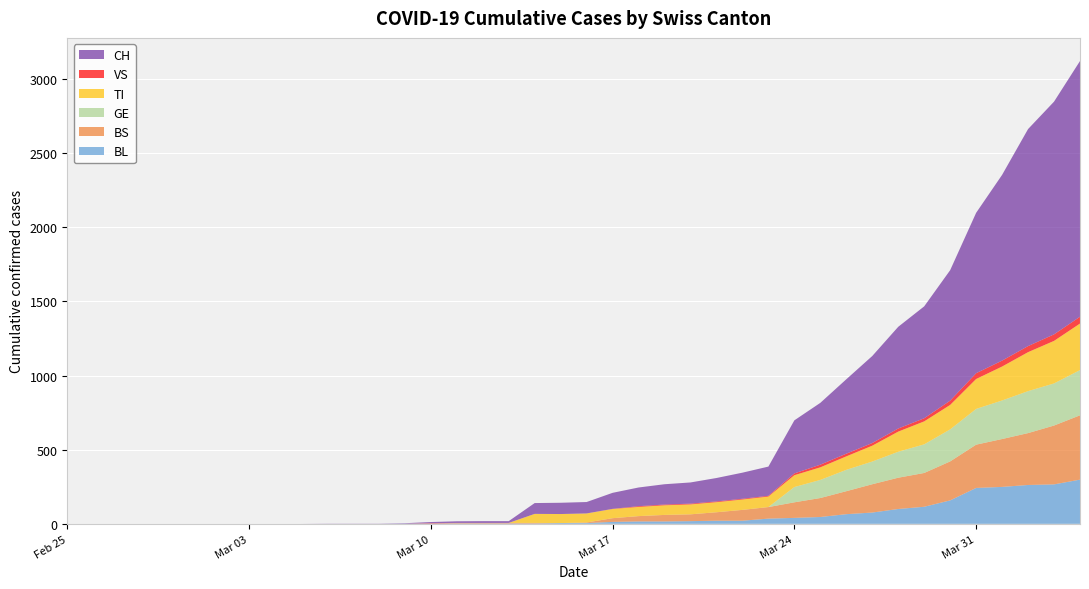

Reading left to right, transcribe all the data shown in this chart.

BL: 2020-02-25=0	2020-02-26=0	2020-02-27=0	2020-02-28=0	2020-02-29=0	2020-03-01=0	2020-03-02=0	2020-03-03=0	2020-03-04=0	2020-03-05=0	2020-03-06=0	2020-03-07=0	2020-03-08=0	2020-03-09=1	2020-03-10=2	2020-03-11=2	2020-03-12=2	2020-03-13=2	2020-03-14=2	2020-03-15=5	2020-03-16=5	2020-03-17=13	2020-03-18=16	2020-03-19=16	2020-03-20=18	2020-03-21=21	2020-03-22=21	2020-03-23=35	2020-03-24=40	2020-03-25=46	2020-03-26=65	2020-03-27=76	2020-03-28=100	2020-03-29=115	2020-03-30=158	2020-03-31=242	2020-04-01=249	2020-04-02=262	2020-04-03=266	2020-04-04=298
BS: 2020-02-25=0	2020-02-26=0	2020-02-27=0	2020-02-28=0	2020-02-29=0	2020-03-01=0	2020-03-02=0	2020-03-03=0	2020-03-04=0	2020-03-05=0	2020-03-06=0	2020-03-07=0	2020-03-08=0	2020-03-09=0	2020-03-10=0	2020-03-11=4	2020-03-12=4	2020-03-13=4	2020-03-14=4	2020-03-15=0	2020-03-16=4	2020-03-17=25	2020-03-18=36	2020-03-19=44	2020-03-20=46	2020-03-21=57	2020-03-22=73	2020-03-23=78	2020-03-24=105	2020-03-25=128	2020-03-26=155	2020-03-27=191	2020-03-28=211	2020-03-29=228	2020-03-30=263	2020-03-31=292	2020-04-01=323	2020-04-02=350	2020-04-03=397	2020-04-04=434
GE: 2020-02-25=0	2020-02-26=0	2020-02-27=0	2020-02-28=0	2020-02-29=0	2020-03-01=0	2020-03-02=0	2020-03-03=0	2020-03-04=0	2020-03-05=0	2020-03-06=0	2020-03-07=0	2020-03-08=0	2020-03-09=0	2020-03-10=0	2020-03-11=0	2020-03-12=0	2020-03-13=0	2020-03-14=0	2020-03-15=0	2020-03-16=0	2020-03-17=0	2020-03-18=0	2020-03-19=0	2020-03-20=0	2020-03-21=0	2020-03-22=0	2020-03-23=0	2020-03-24=103	2020-03-25=122	2020-03-26=144	2020-03-27=153	2020-03-28=175	2020-03-29=193	2020-03-30=216	2020-03-31=241	2020-04-01=260	2020-04-02=283	2020-04-03=284	2020-04-04=305
TI: 2020-02-25=0	2020-02-26=0	2020-02-27=0	2020-02-28=0	2020-02-29=0	2020-03-01=0	2020-03-02=0	2020-03-03=0	2020-03-04=0	2020-03-05=0	2020-03-06=0	2020-03-07=0	2020-03-08=0	2020-03-09=0	2020-03-10=0	2020-03-11=0	2020-03-12=0	2020-03-13=0	2020-03-14=61	2020-03-15=61	2020-03-16=61	2020-03-17=62	2020-03-18=62	2020-03-19=65	2020-03-20=67	2020-03-21=68	2020-03-22=70	2020-03-23=71	2020-03-24=80	2020-03-25=85	2020-03-26=91	2020-03-27=107	2020-03-28=136	2020-03-29=155	2020-03-30=165	2020-03-31=202	2020-04-01=229	2020-04-02=263	2020-04-03=287	2020-04-04=314
VS: 2020-02-25=0	2020-02-26=0	2020-02-27=0	2020-02-28=0	2020-02-29=0	2020-03-01=0	2020-03-02=0	2020-03-03=0	2020-03-04=0	2020-03-05=0	2020-03-06=0	2020-03-07=0	2020-03-08=0	2020-03-09=0	2020-03-10=3	2020-03-11=0	2020-03-12=0	2020-03-13=0	2020-03-14=0	2020-03-15=0	2020-03-16=0	2020-03-17=1	2020-03-18=5	2020-03-19=5	2020-03-20=5	2020-03-21=5	2020-03-22=5	2020-03-23=5	2020-03-24=12	2020-03-25=18	2020-03-26=18	2020-03-27=18	2020-03-28=21	2020-03-29=21	2020-03-30=29	2020-03-31=39	2020-04-01=40	2020-04-02=41	2020-04-03=44	2020-04-04=46
CH: 2020-02-25=0	2020-02-26=0	2020-02-27=0	2020-02-28=0	2020-02-29=0	2020-03-01=0	2020-03-02=0	2020-03-03=0	2020-03-04=0	2020-03-05=0	2020-03-06=1	2020-03-07=1	2020-03-08=1	2020-03-09=3	2020-03-10=7	2020-03-11=11	2020-03-12=12	2020-03-13=12	2020-03-14=73	2020-03-15=76	2020-03-16=77	2020-03-17=108	2020-03-18=126	2020-03-19=137	2020-03-20=143	2020-03-21=158	2020-03-22=176	2020-03-23=197	2020-03-24=358	2020-03-25=417	2020-03-26=502	2020-03-27=587	2020-03-28=686	2020-03-29=755	2020-03-30=880	2020-03-31=1082	2020-04-01=1253	2020-04-02=1464	2020-04-03=1570	2020-04-04=1725